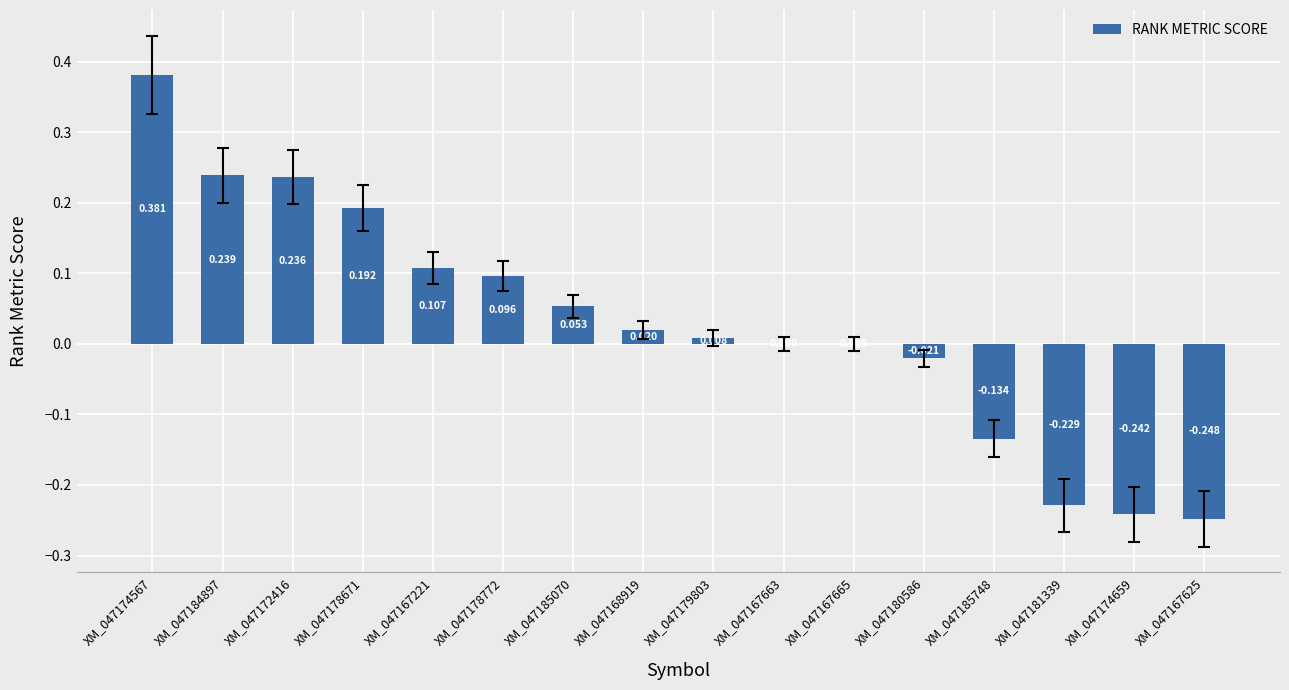

Count the number of categories in the chart.

16